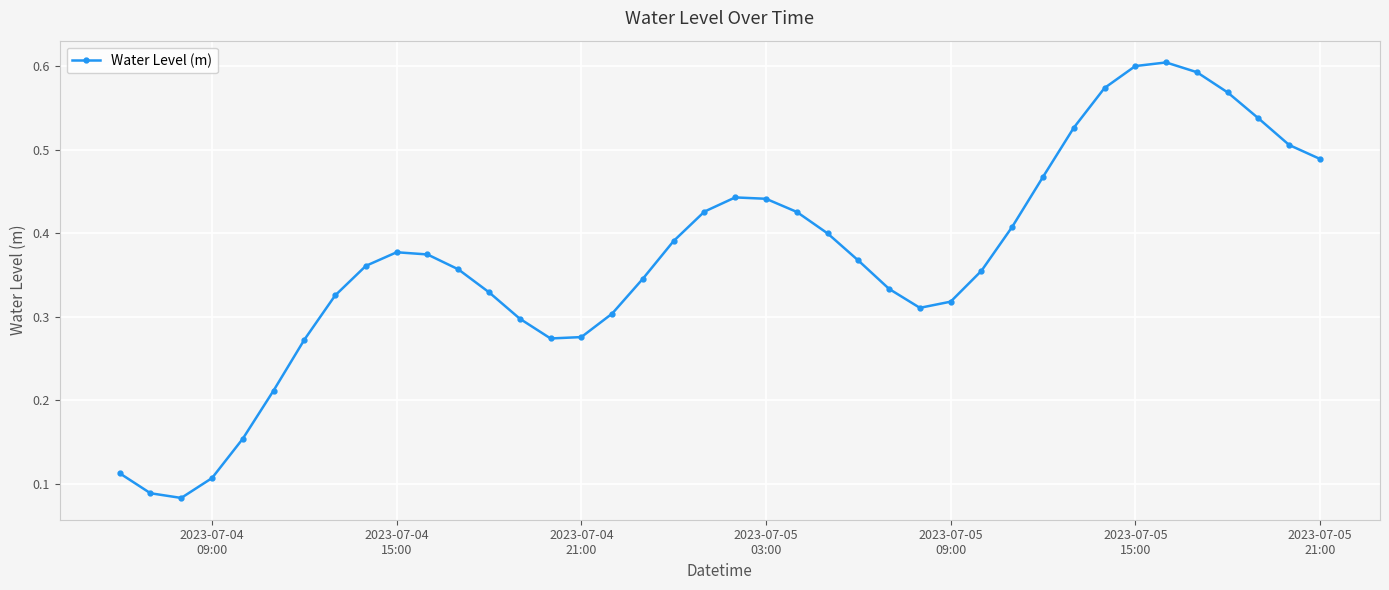

What is the sum of all values?

14.7